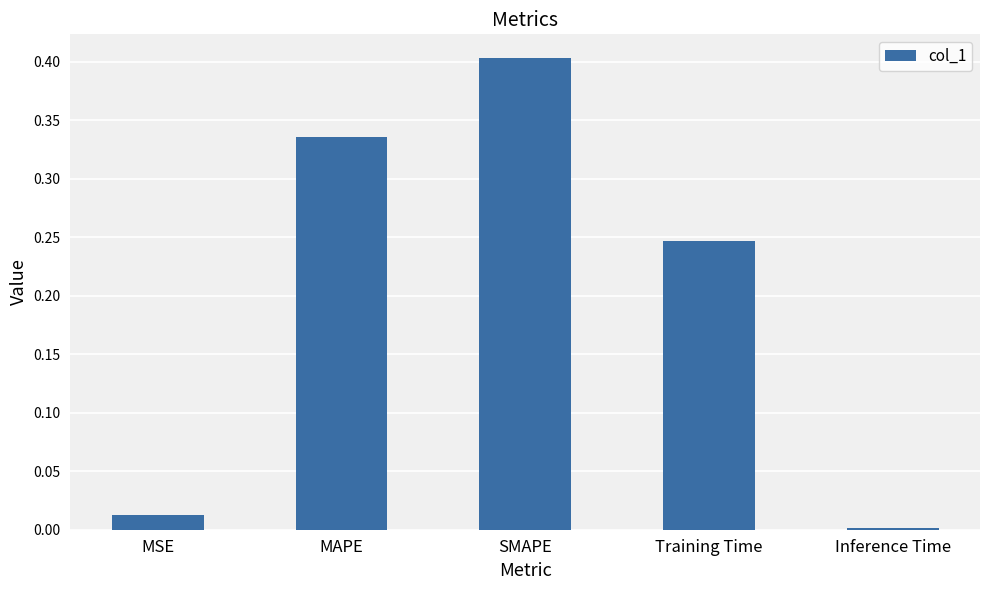

What is the sum of all values?

1.0